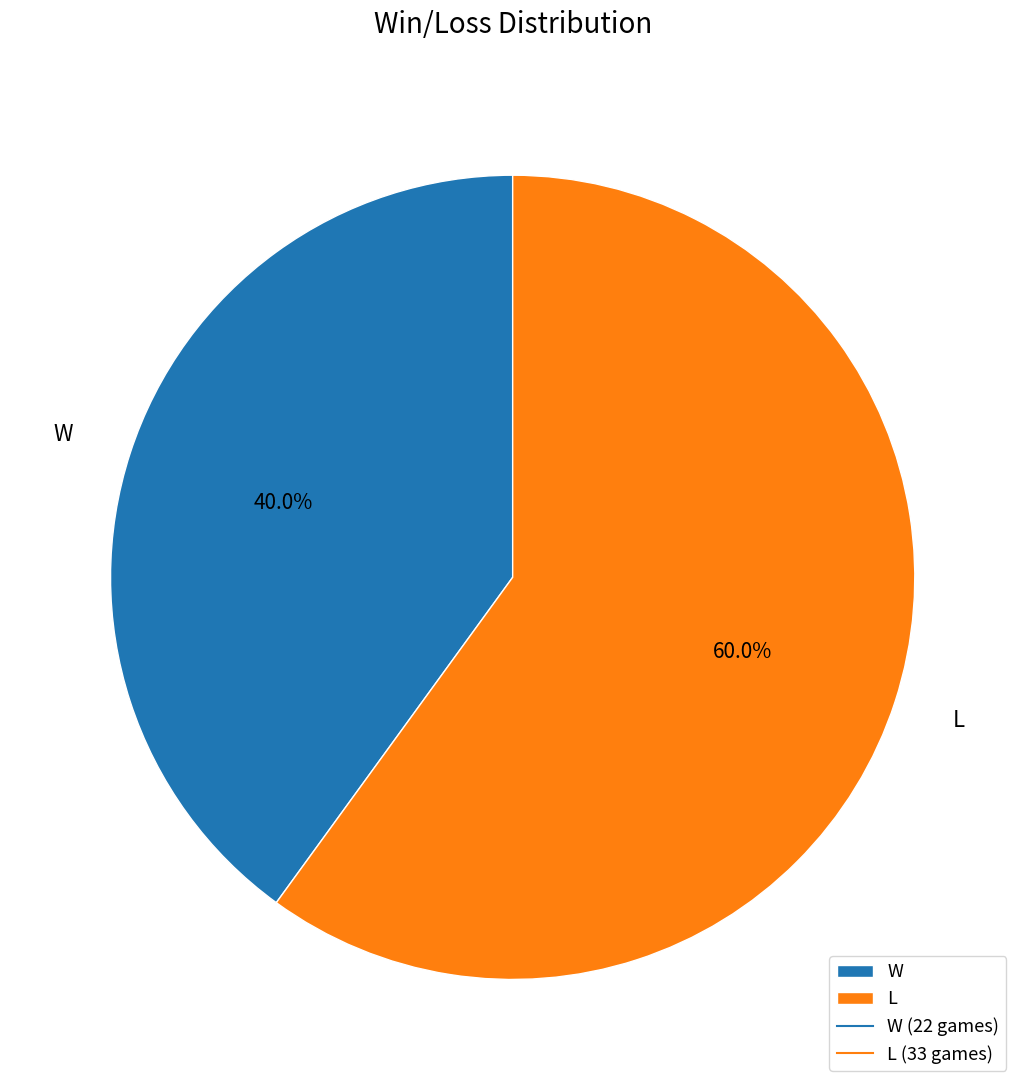

Approximately how many times larger is the value at W compared to L?

0.7